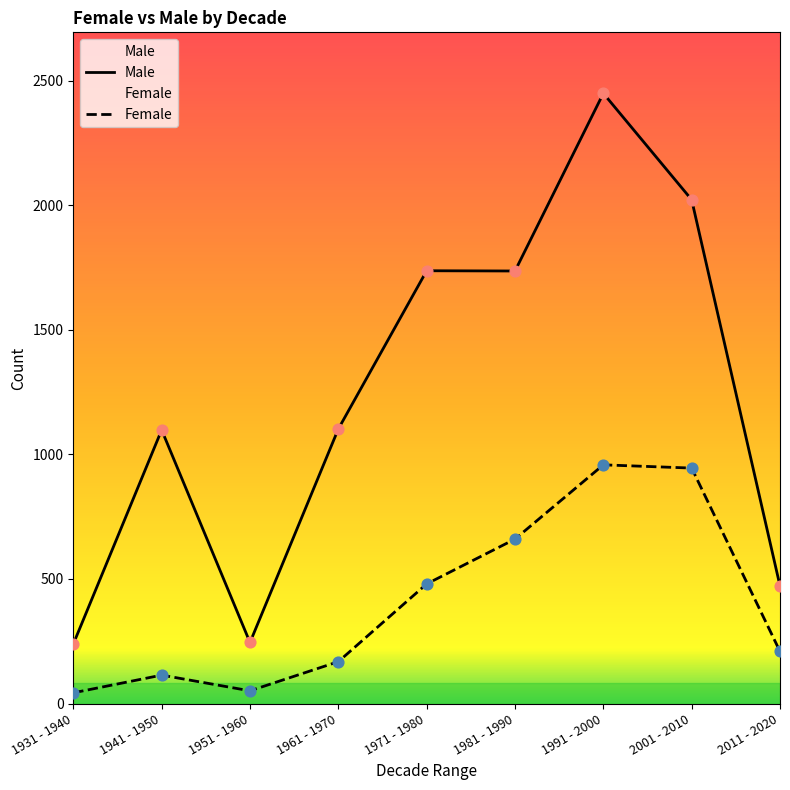

At which category is the sum across all series the highest?

1991 - 2000